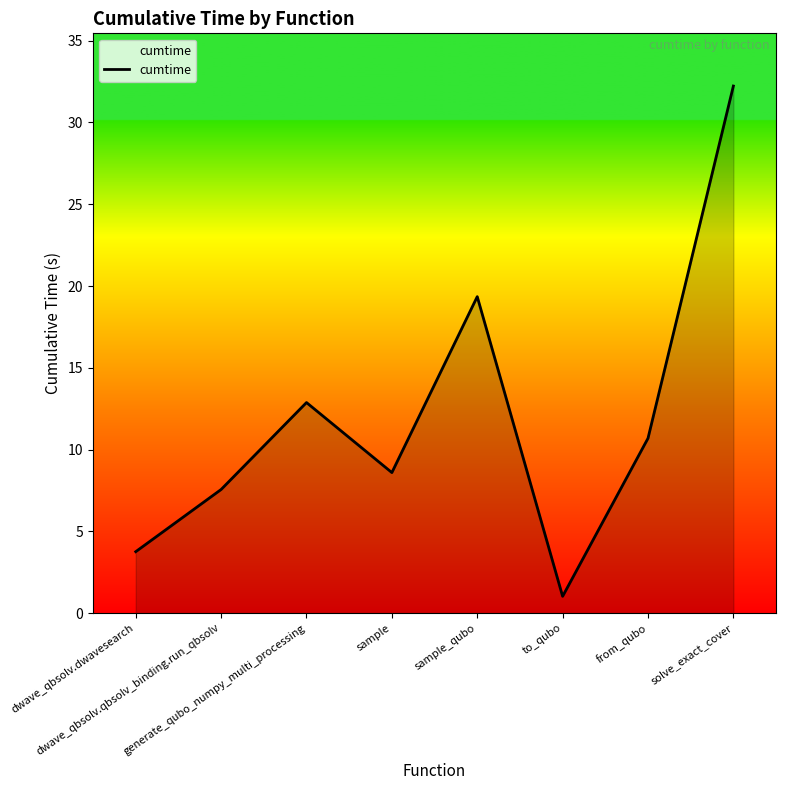

What is the average value?

12.0